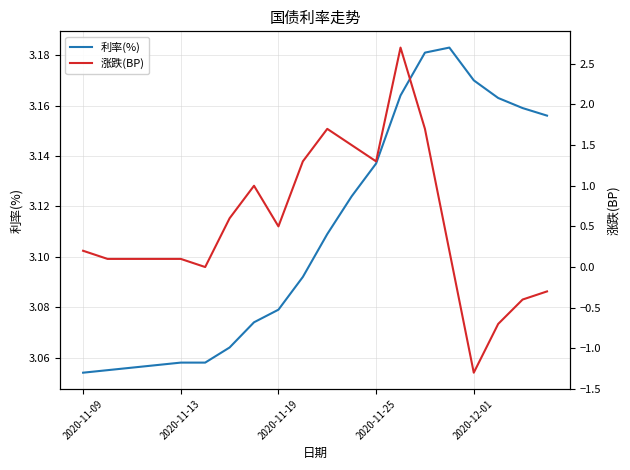

True or false: 利率(%) has more than 0 points higher than both neighbors.

True